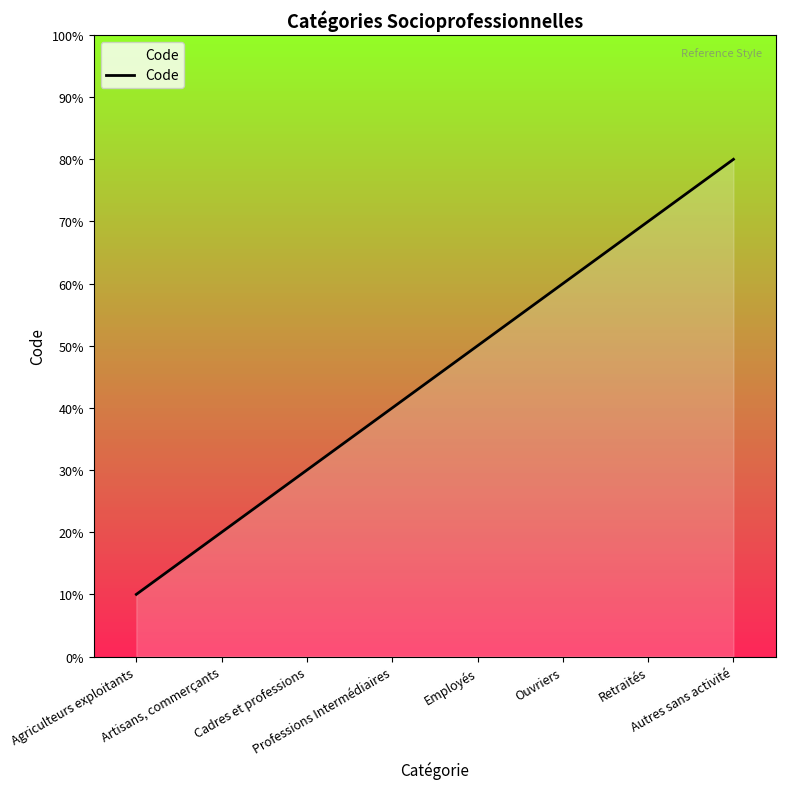

What is the difference between the values at Ouvriers and Employés?

1